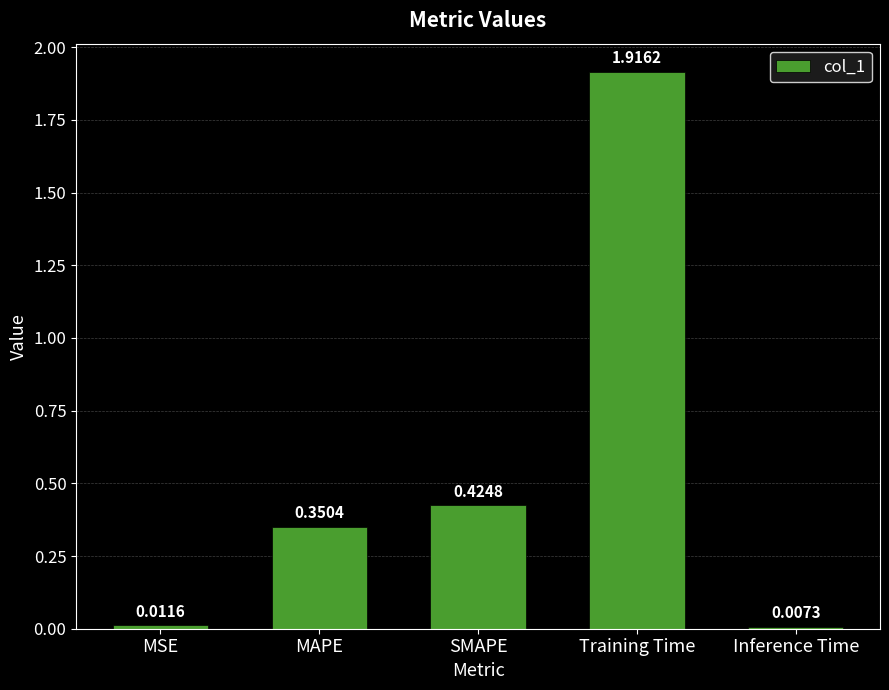

List the labels in order of value, largest first.

Training Time, SMAPE, MAPE, MSE, Inference Time